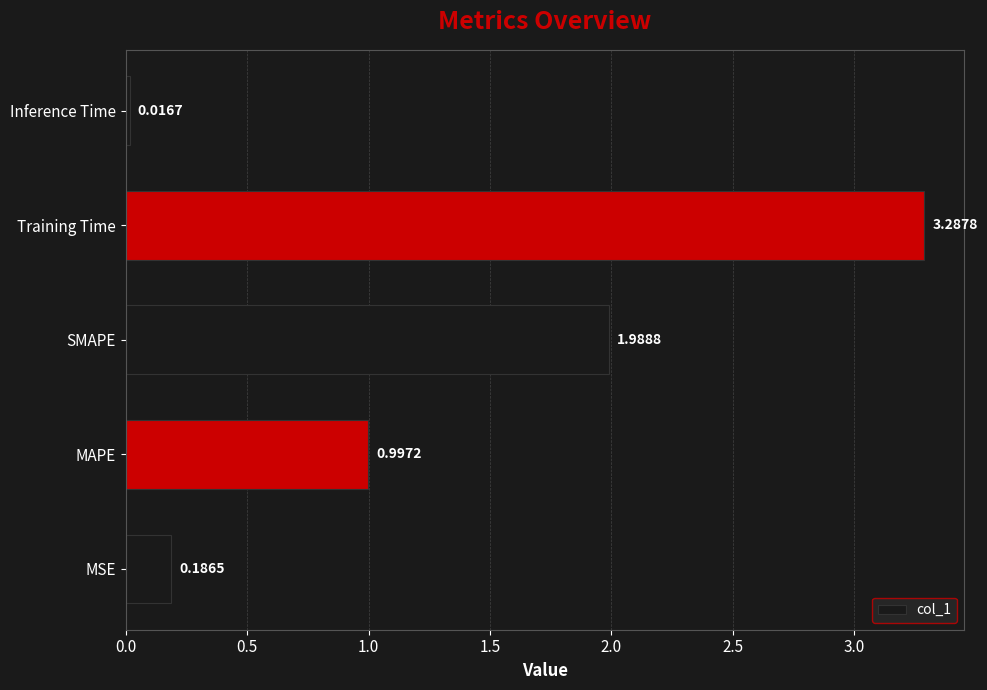

What is the average value?

1.3